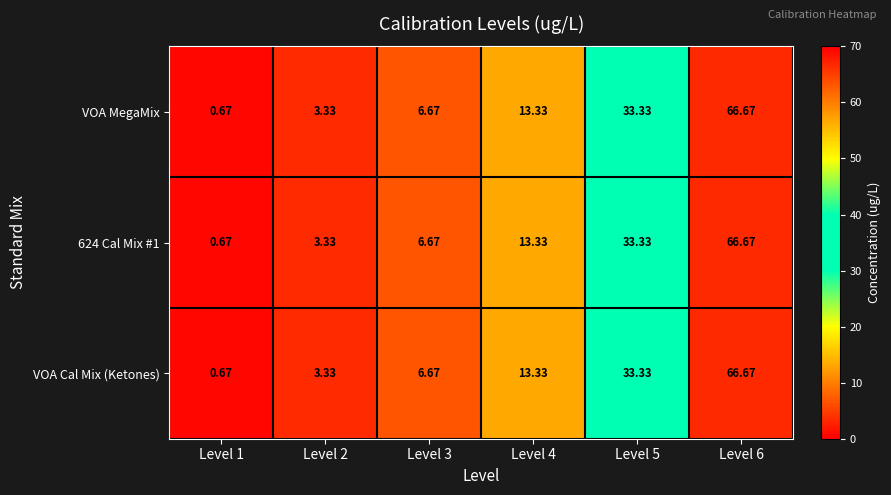

Is the value of VOA Cal Mix (Ketones) at Level 1 greater than the value of 624 Cal Mix #1 at Level 5?

No